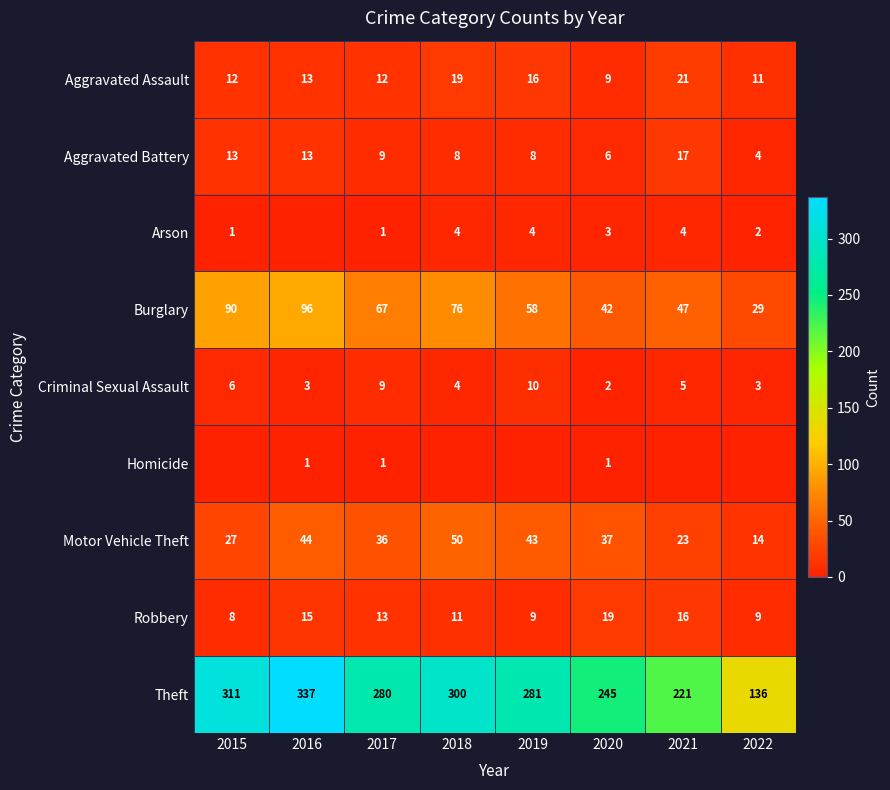

What is the difference between the Aggravated Assault values at 2020 and 2017?

3